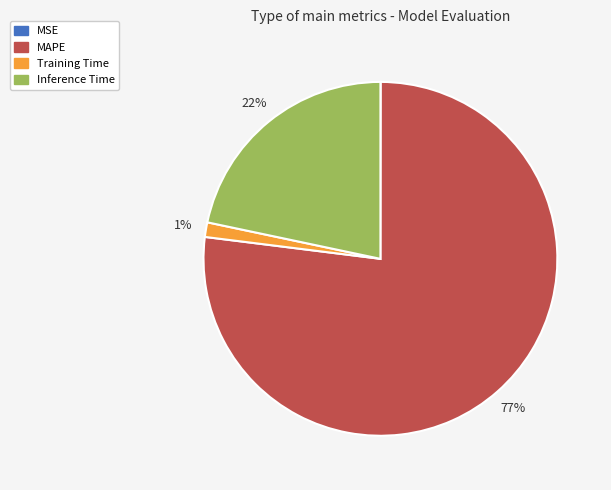

Does MAPE represent more than half of the total?

Yes